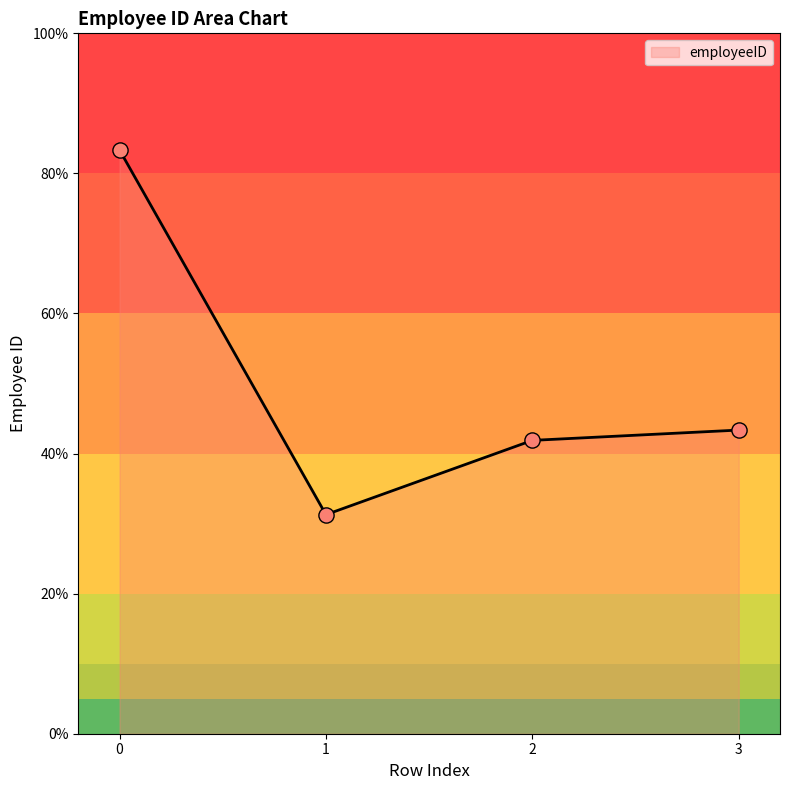

What is the ratio of the value at 3 to the value at 1?

1.4